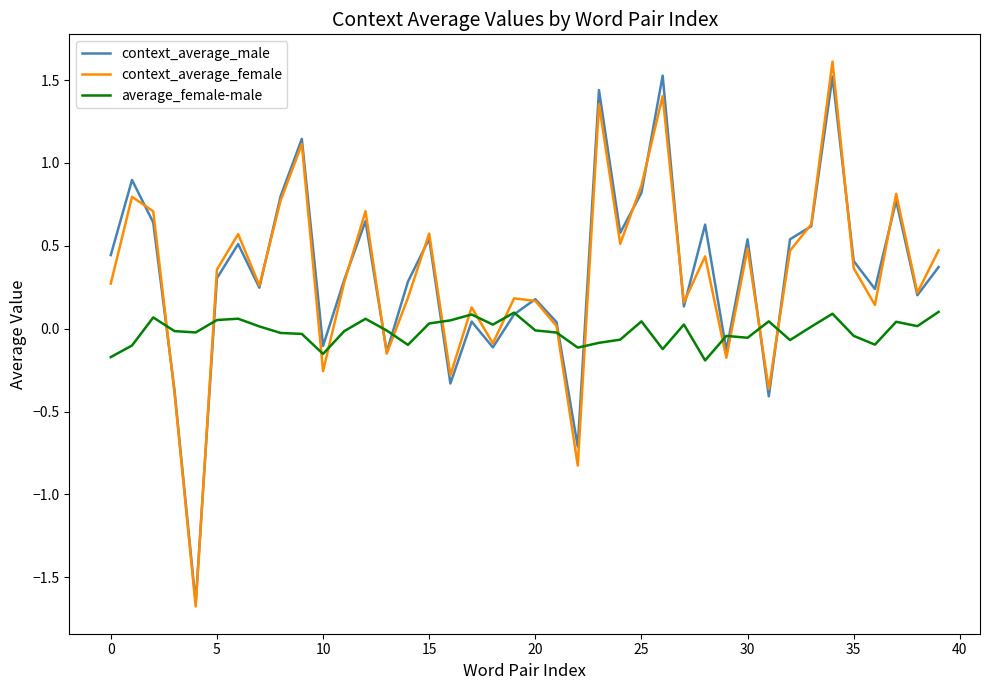

True or false: context_average_female and average_female-male cross at least once.

True